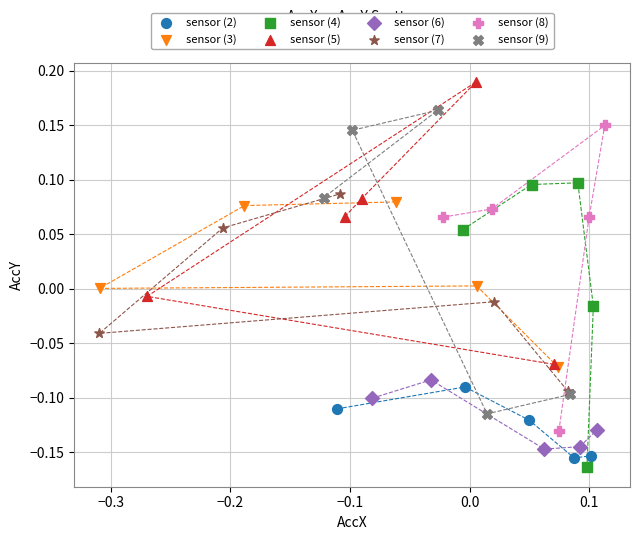

What are all the series names shown in the legend?

sensor (2), sensor (3), sensor (4), sensor (5), sensor (6), sensor (7), sensor (8), sensor (9)